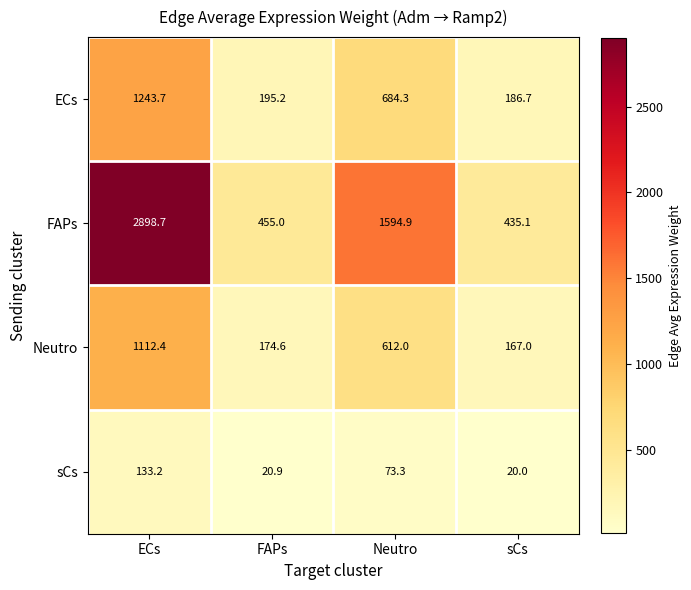

Which series has the largest total across all categories?

FAPs